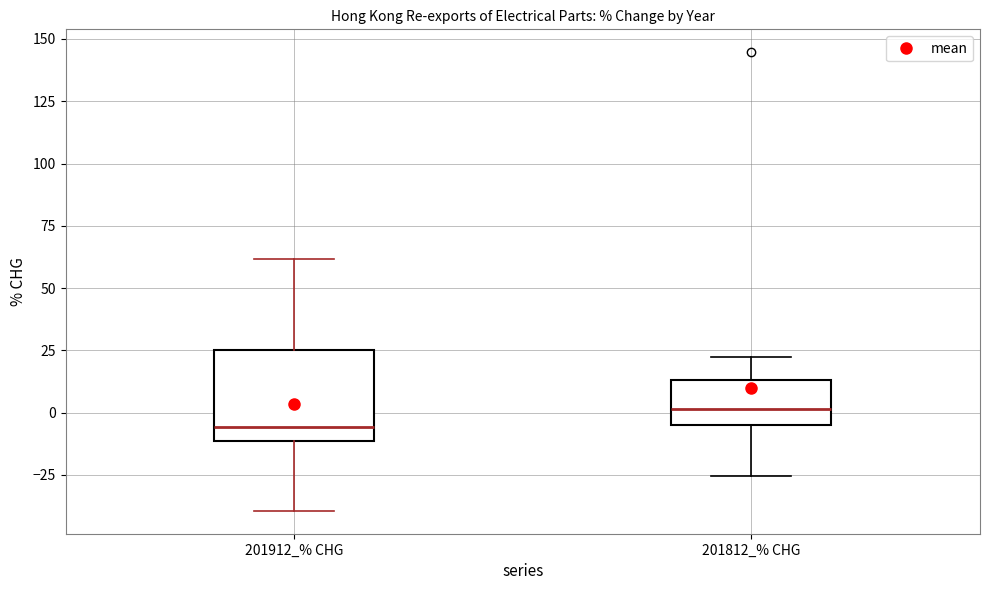

Reading left to right, read every box against the y-axis: the position of its median line, the range the box covers, and the ends of its whiskers. The values are not printed on the chart, so give them approximately, as read against the axis.

201912_% CHG: median -5, box -10 to 25, whiskers -40 to 60
201812_% CHG: median 0, box -5 to 15, whiskers -25 to 20